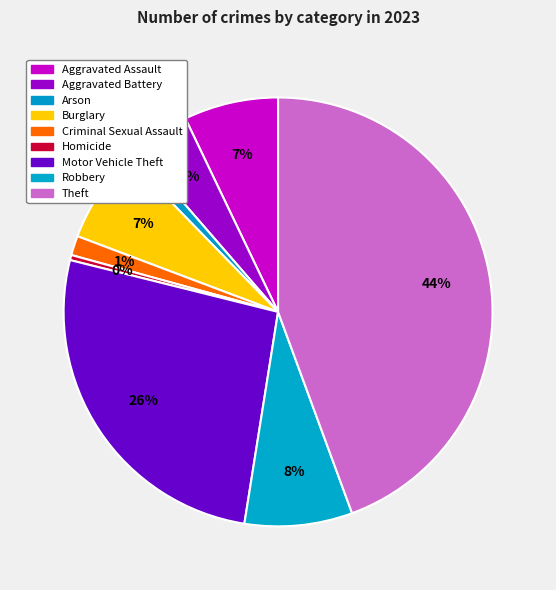

Approximately how many times larger is the value at Homicide compared to Criminal Sexual Assault?

0.3